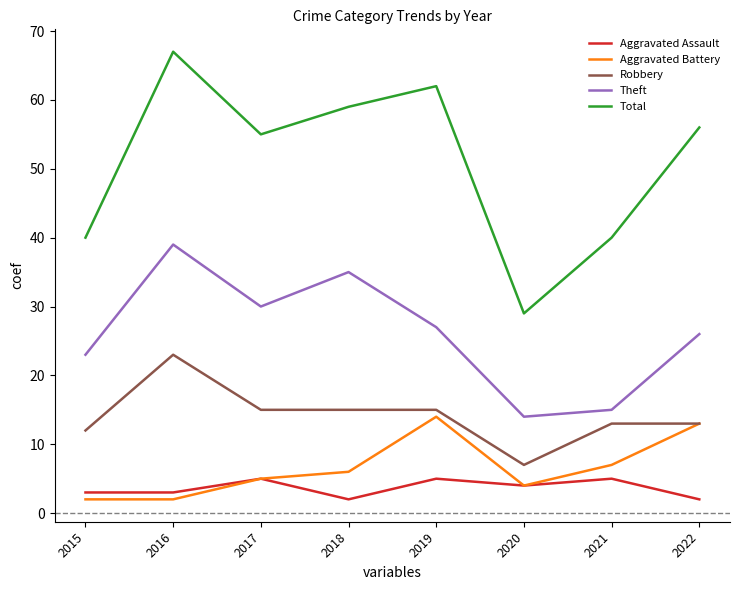

Where does the Aggravated Assault series first go above 4?

2017